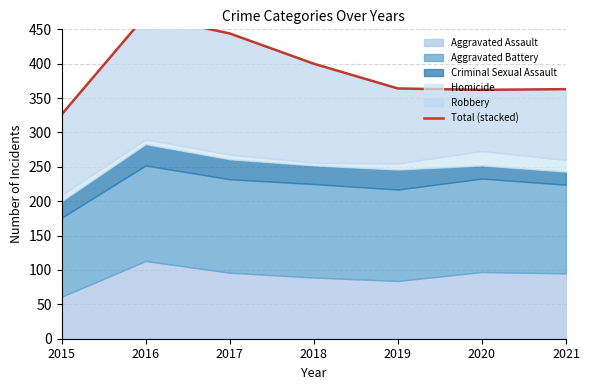

How many points are higher than both their immediate neighbors (excluding endpoints)?

1